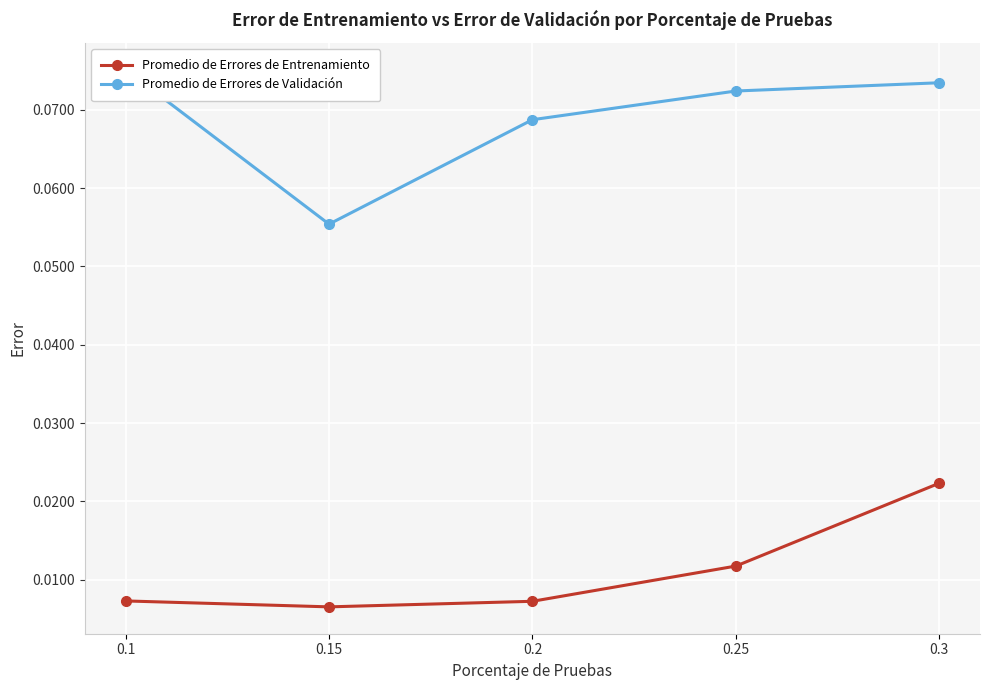

Which has a higher value, 0.1 or 0.15?

0.1